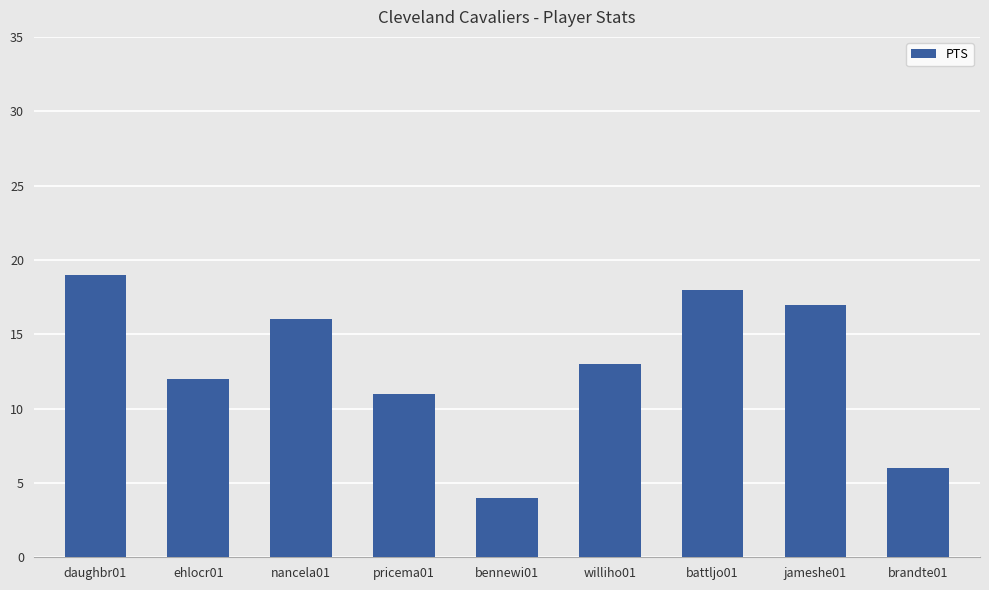

List the labels in order of value, largest first.

daughbr01, battljo01, jameshe01, nancela01, williho01, ehlocr01, pricema01, brandte01, bennewi01